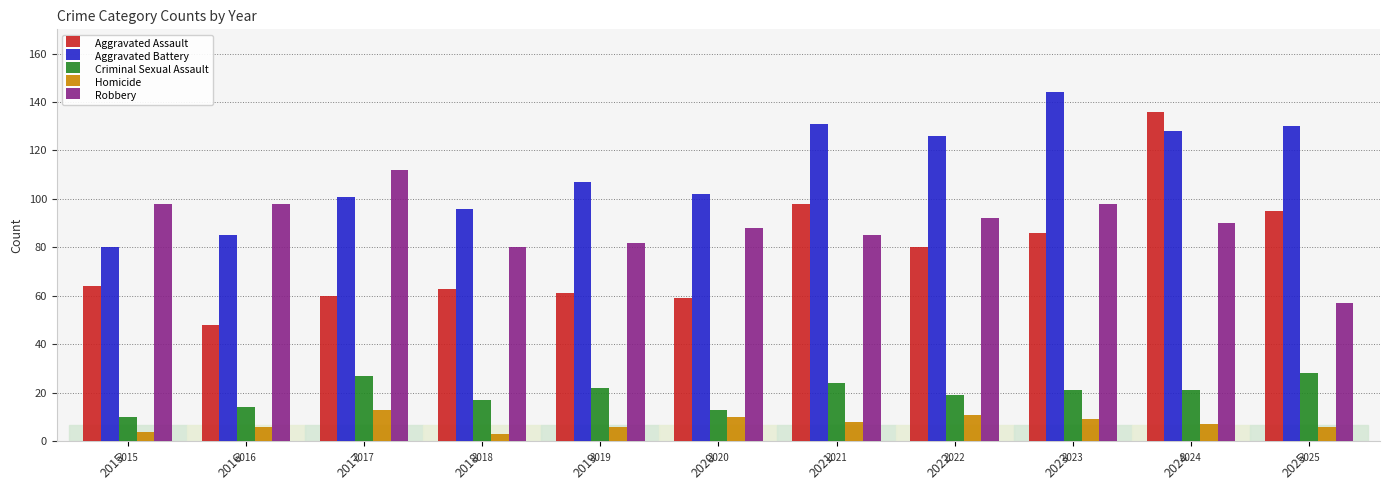

Reading left to right, transcribe all the data shown in this chart.

Aggravated Assault: 64	48	60	63	61	59	98	80	86	136	95
Aggravated Battery: 80	85	101	96	107	102	131	126	144	128	130
Criminal Sexual Assault: 10	14	27	17	22	13	24	19	21	21	28
Homicide: 4	6	13	3	6	10	8	11	9	7	6
Robbery: 98	98	112	80	82	88	85	92	98	90	57